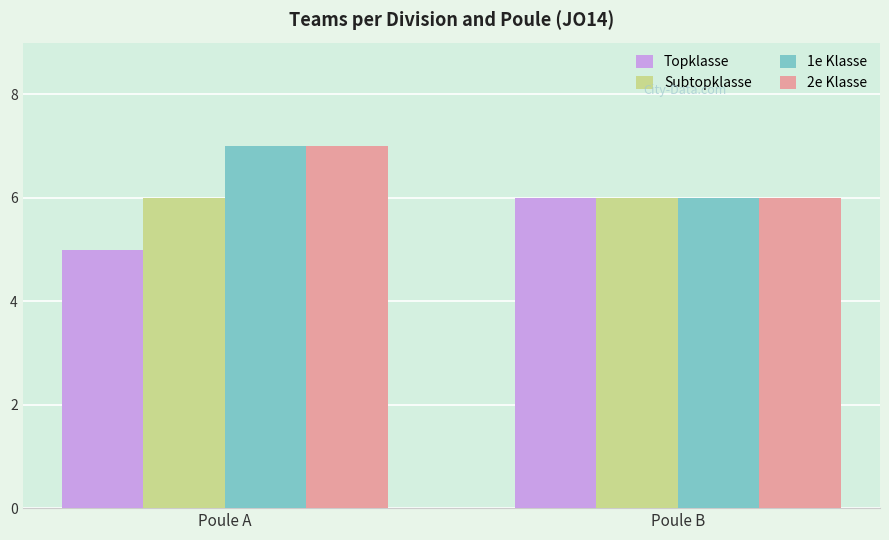

What is the difference between the Topklasse values at Poule B and Poule A?

1